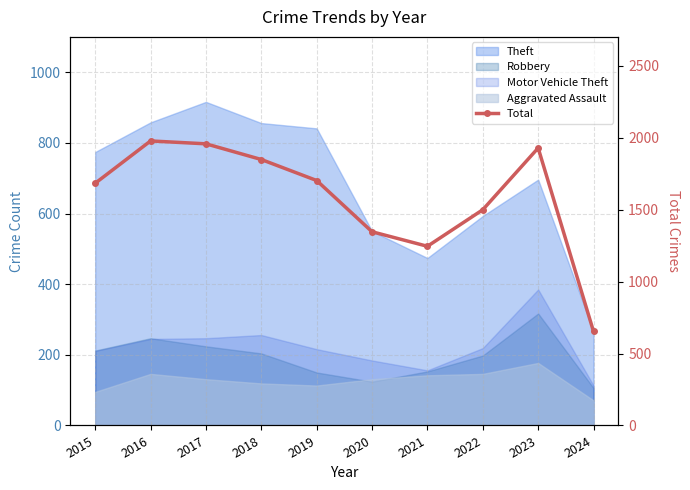

List the labels in order of value, largest first.

2016, 2017, 2023, 2018, 2019, 2015, 2022, 2020, 2021, 2024